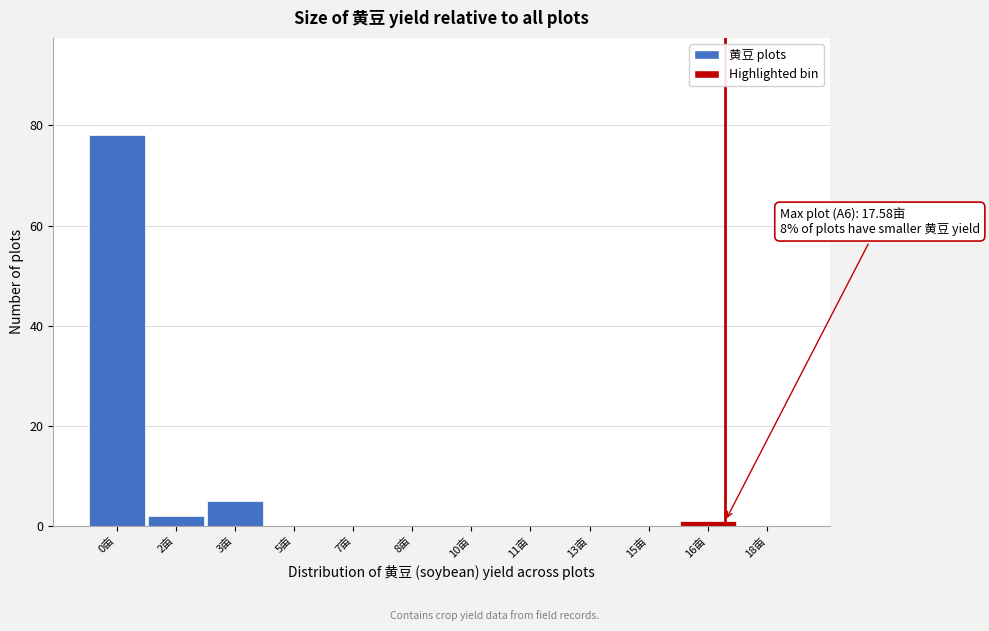

Reading left to right, transcribe all the data shown in this chart.

0亩=78	2亩=2	3亩=5	5亩=0	7亩=0	8亩=0	10亩=0	11亩=0	13亩=0	15亩=0	16亩=1	18亩=0